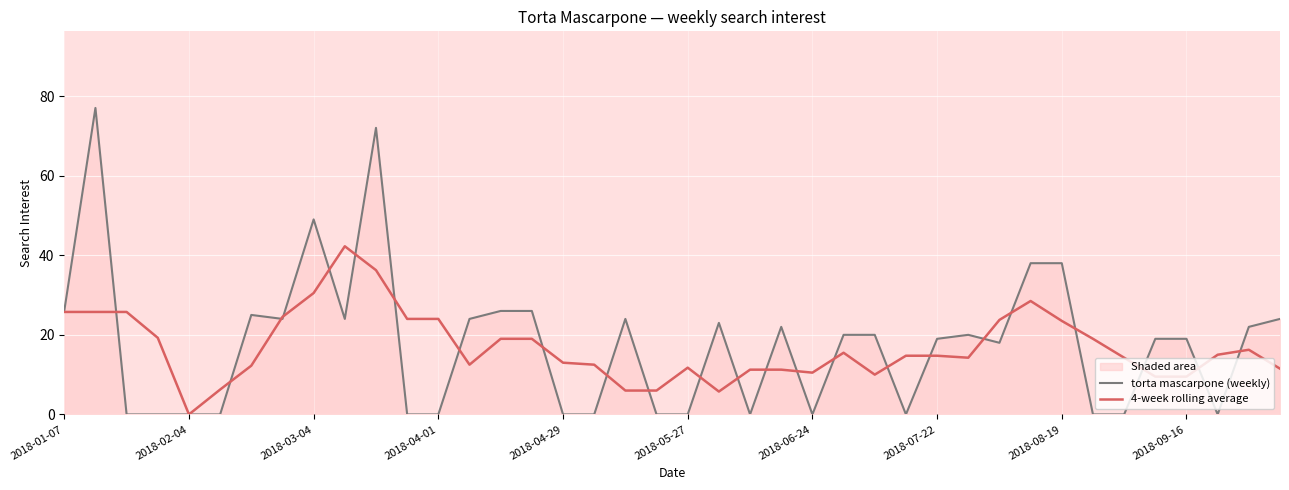

Reading left to right, list all the values displayed in this chart.

torta mascarpone (weekly): 26.0	77.0	0.0	0.0	0.0	0.0	25.0	24.0	49.0	24.0	72.0	0.0	0.0	24.0	26.0	26.0	0.0	0.0	24.0	0.0	0.0	23.0	0.0	22.0	0.0	20.0	20.0	0.0	19.0	20.0	18.0	38.0	38.0	0.0	0.0	19.0	19.0	0.0	22.0	24.0
4-week rolling average: 25.8	25.8	25.8	19.2	0.0	6.2	12.2	24.5	30.5	42.2	36.2	24.0	24.0	12.5	19.0	19.0	13.0	12.5	6.0	6.0	11.8	5.8	11.2	11.2	10.5	15.5	10.0	14.8	14.8	14.2	23.8	28.5	23.5	19.0	14.2	9.5	9.5	15.0	16.2	11.5